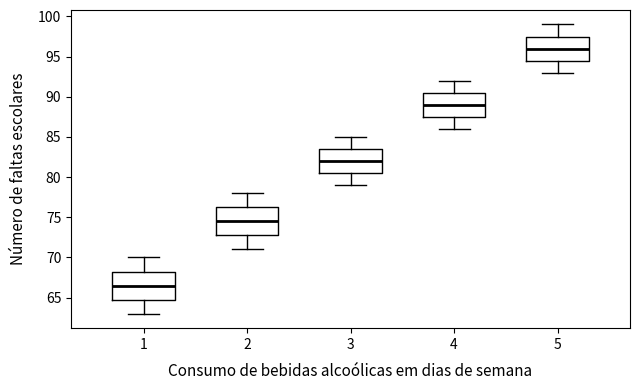

Where does the upper whisker of the box at x = 5 end on the y-axis? The values are not printed on the chart, so give them approximately, as read against the axis.

99.0